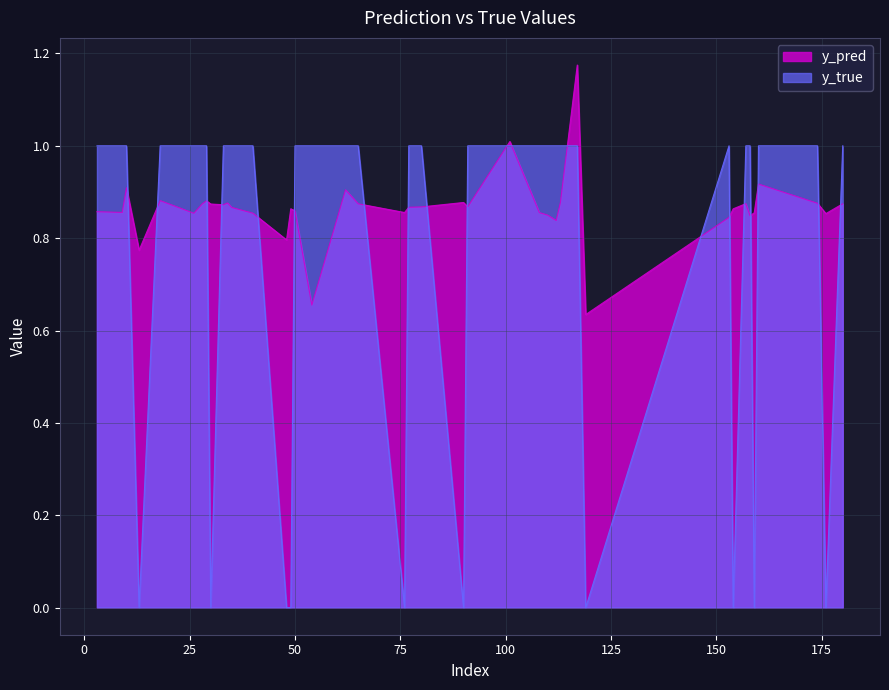

Count the number of data series in this chart.

2